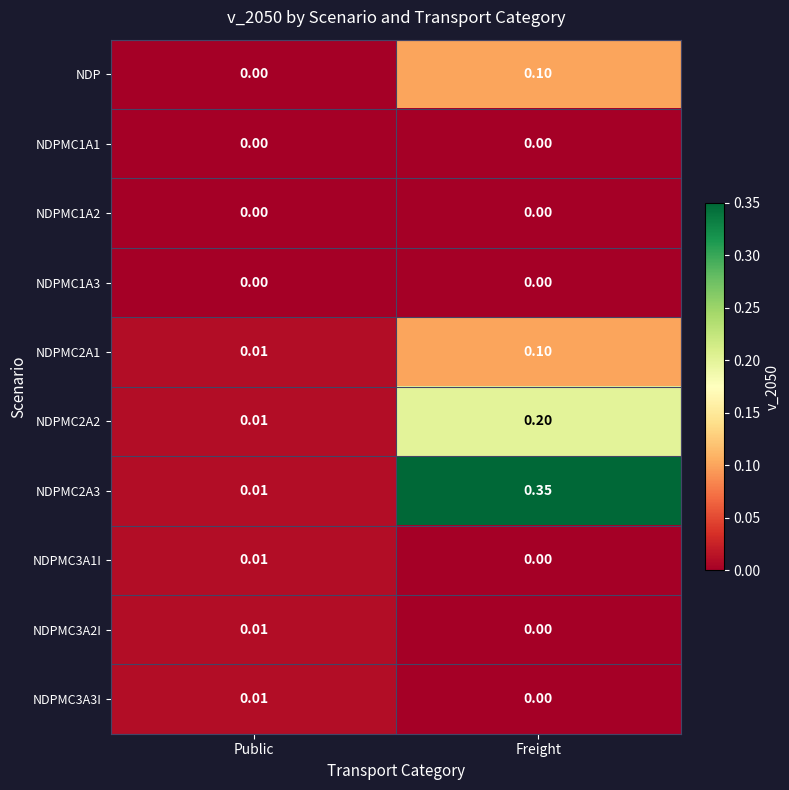

At which label does NDPMC3A2I reach its minimum?

Freight